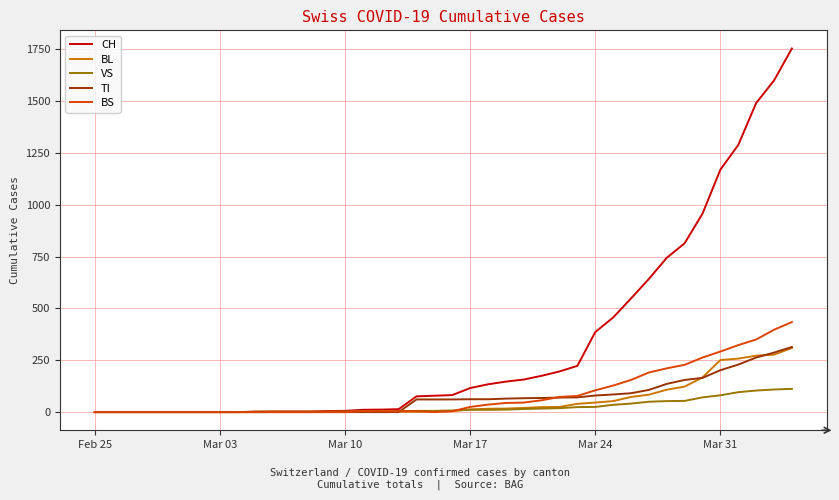

Which series has the largest range (max minus min)?

CH